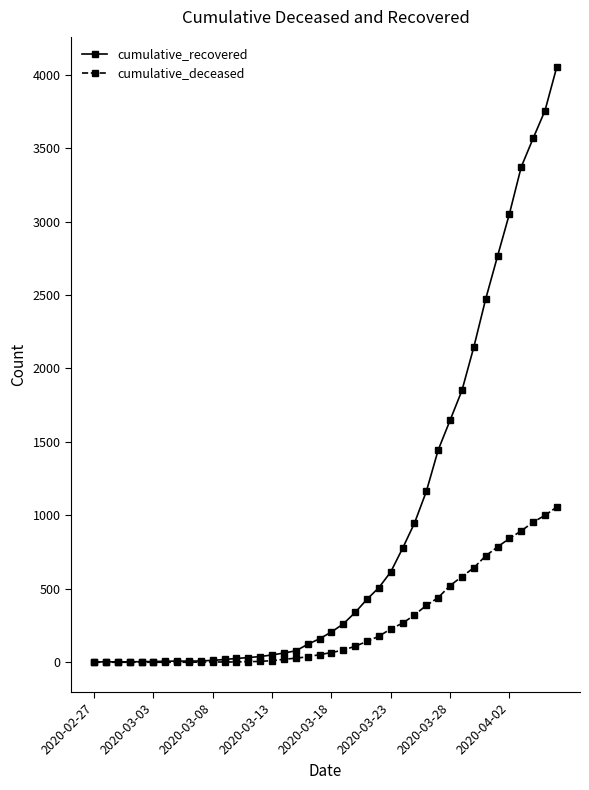

Rank the series by their average value, from lowest to highest.

cumulative_deceased, cumulative_recovered